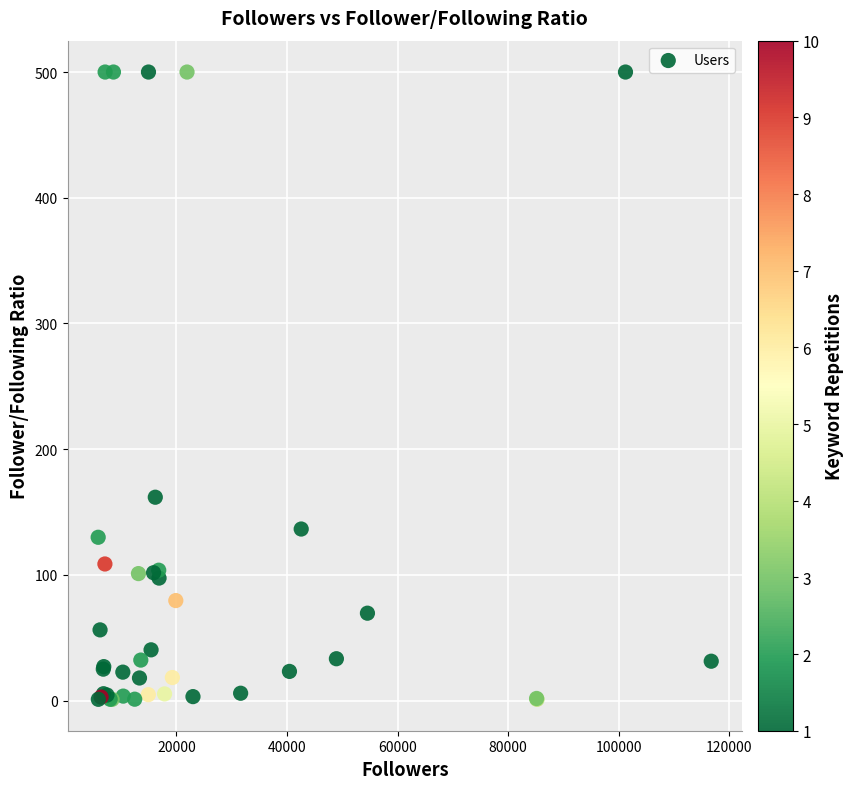

What Y value in the scatter plot is closest to 250?

161.8